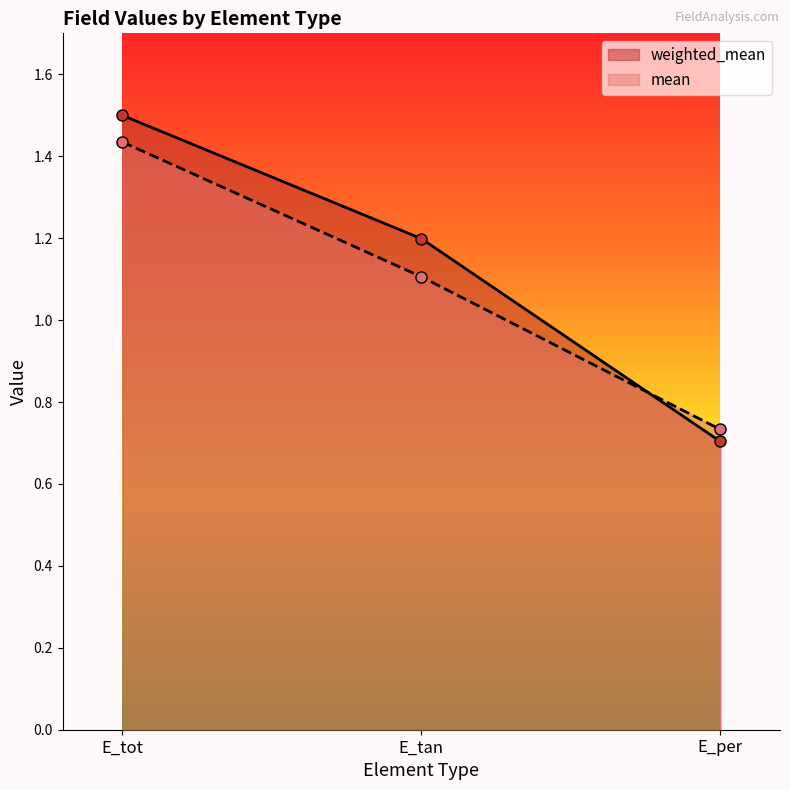

What value does the weighted_mean series have at E_per?

0.7